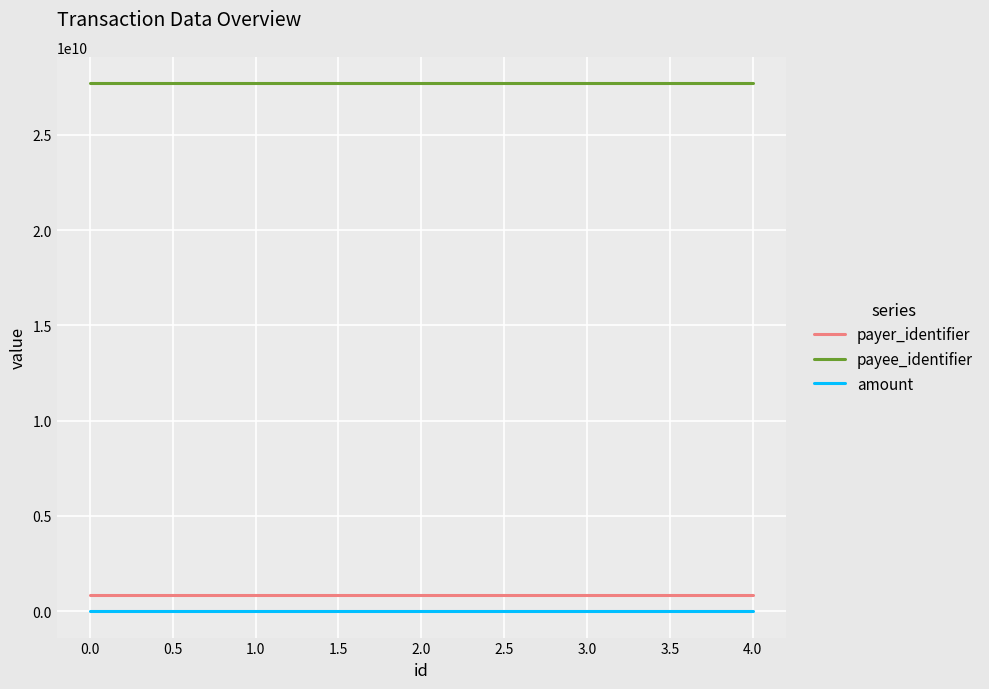

True or false: amount and payer_identifier cross at least once.

False